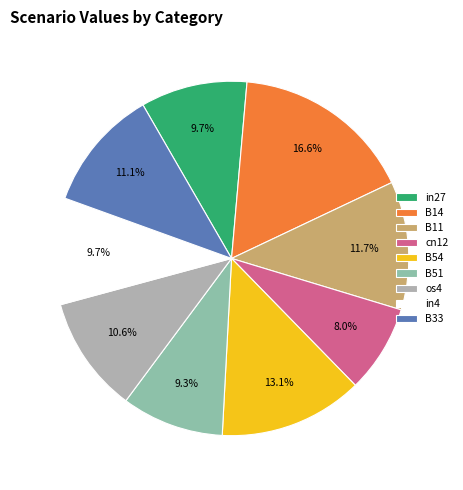

Count the number of slices in the pie.

9